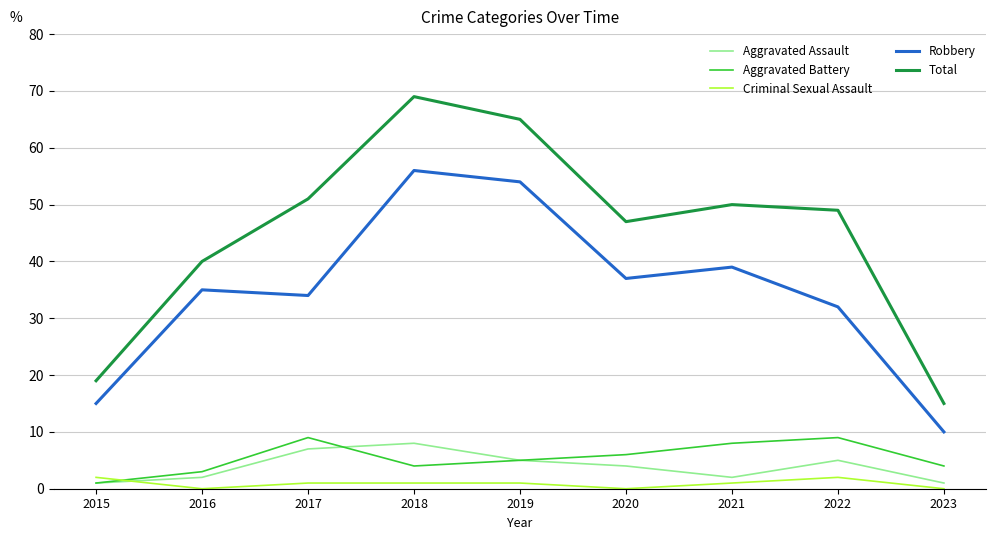

Does the chart have visible grid lines?

Yes